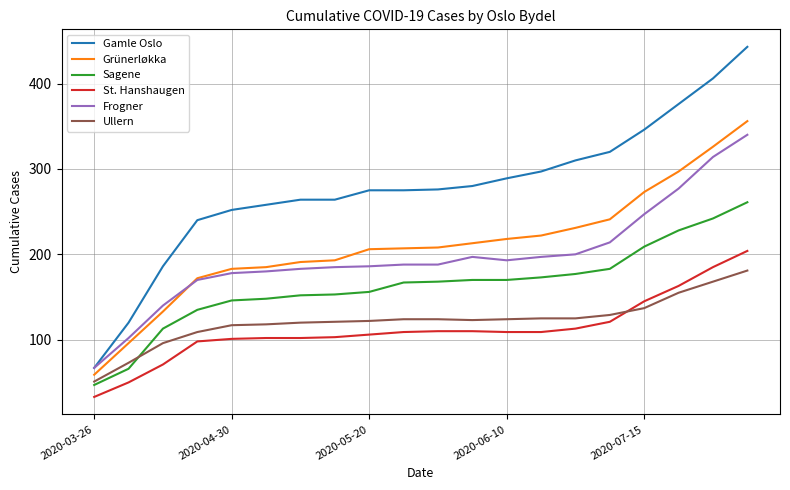

What are all the series names shown in the legend?

Gamle Oslo, Grünerløkka, Sagene, St. Hanshaugen, Frogner, Ullern